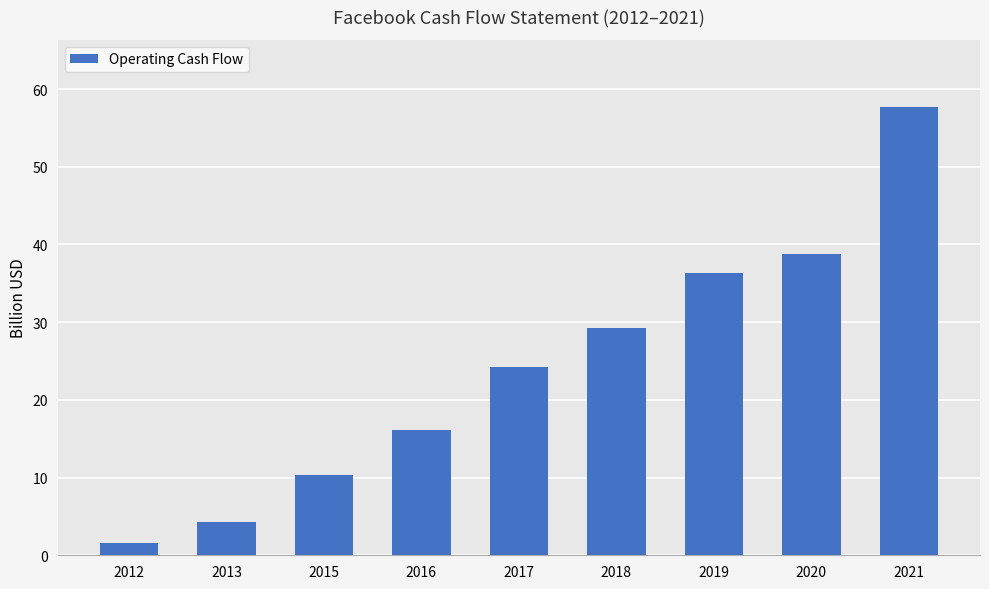

At which label is the value closest to 29?

2018